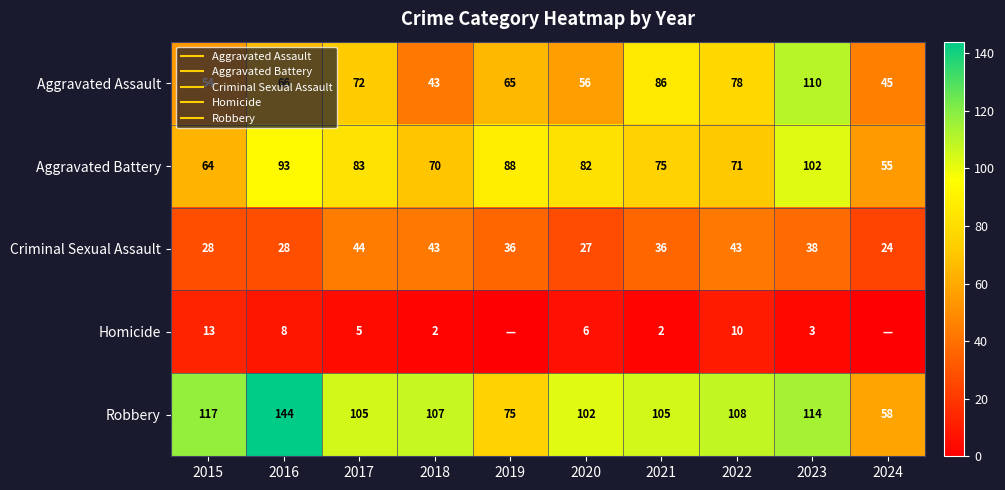

Between 2021 and 2016, which is larger?

2021